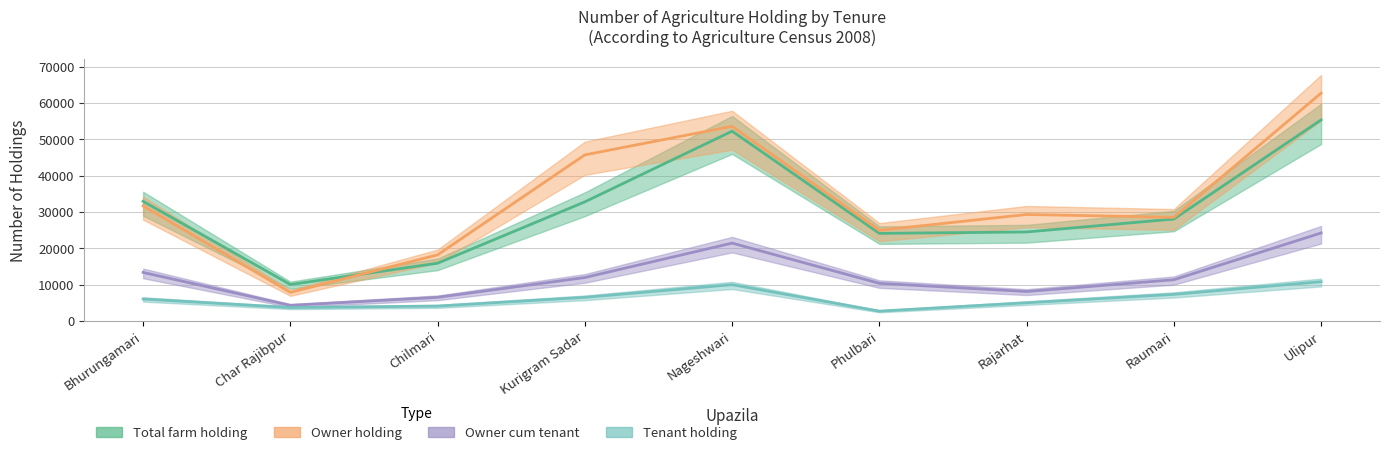

True or false: Total farm holding and Tenant holding intersect in this chart.

False